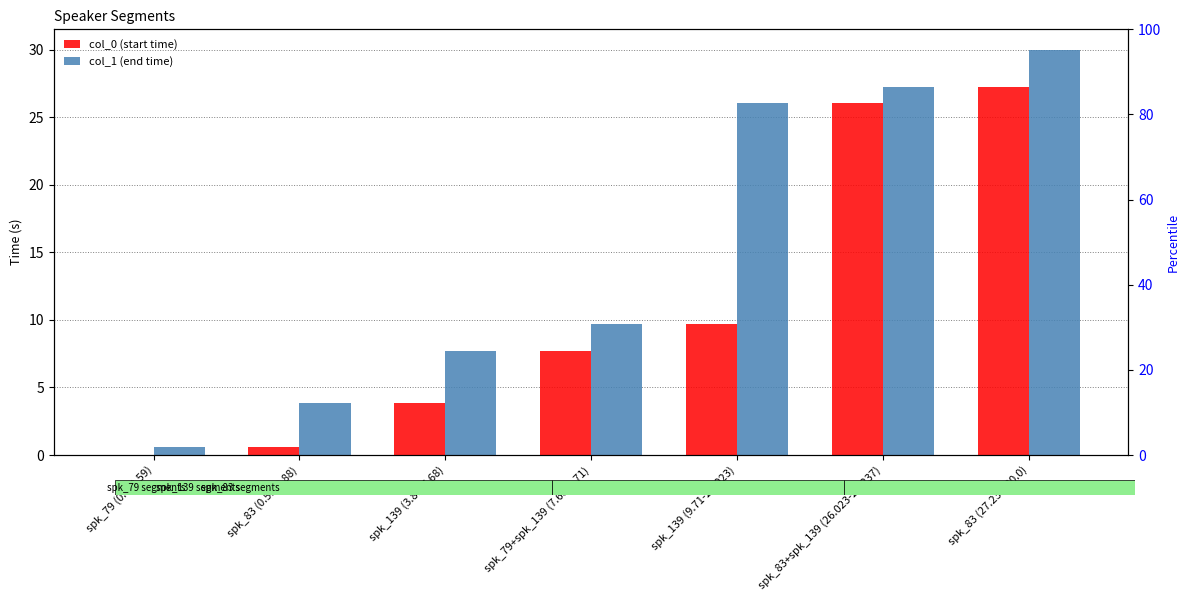

How many distinct data groups are displayed?

2